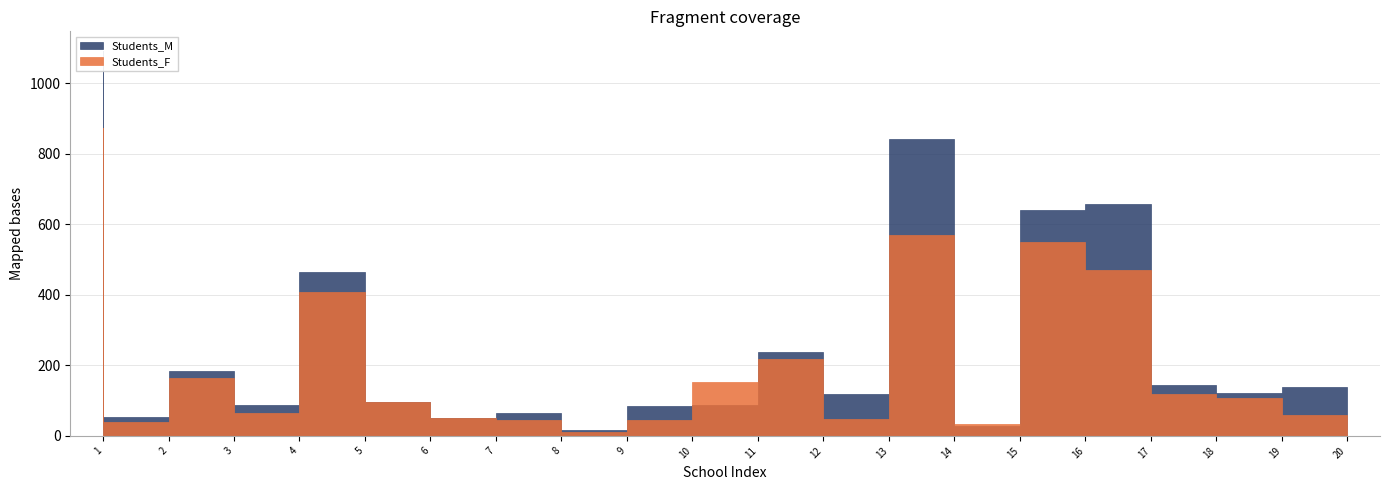

How many categories are shown in the chart?

20